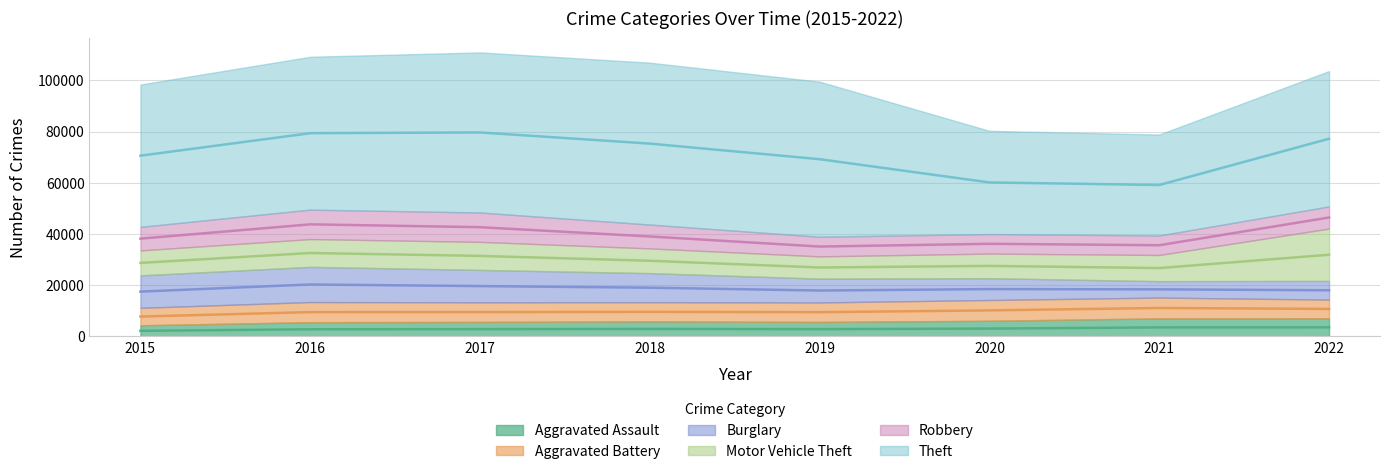

What is the difference between the maximum and minimum values in the Robbery series?

3884